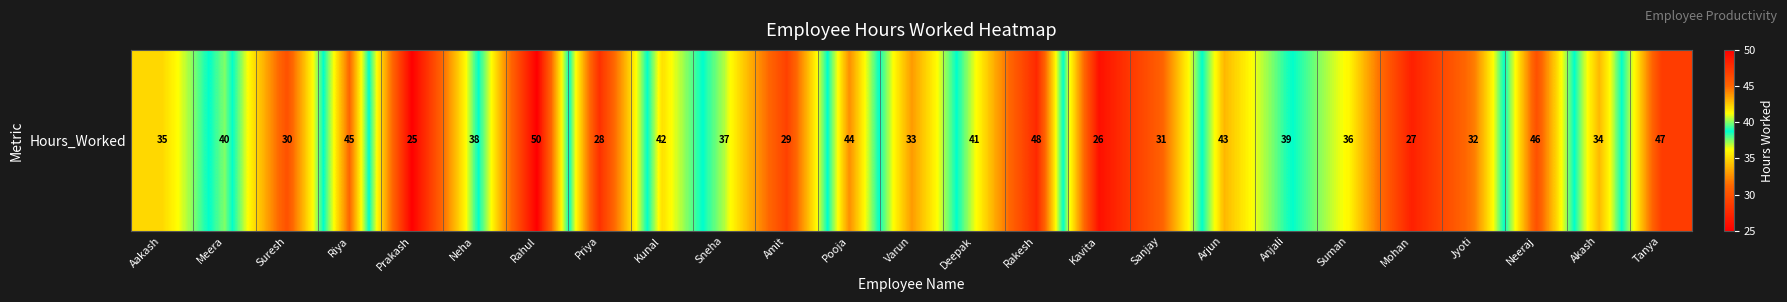

Reading right to left, extract all data points from this chart.

Tanya=47	Akash=34	Neeraj=46	Jyoti=32	Mohan=27	Suman=36	Anjali=39	Arjun=43	Sanjay=31	Kavita=26	Rakesh=48	Deepak=41	Varun=33	Pooja=44	Amit=29	Sneha=37	Kunal=42	Priya=28	Rahul=50	Neha=38	Prakash=25	Riya=45	Suresh=30	Meera=40	Aakash=35